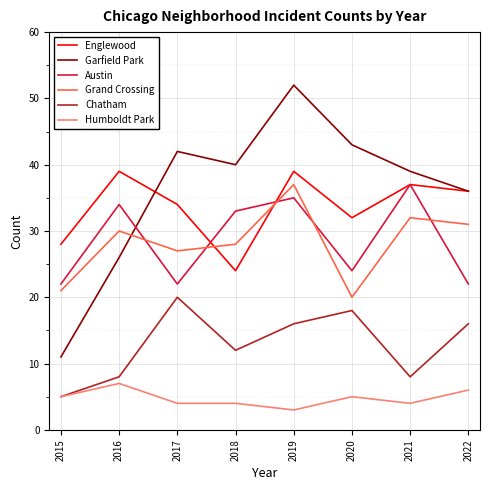

Does the chart have visible grid lines?

Yes